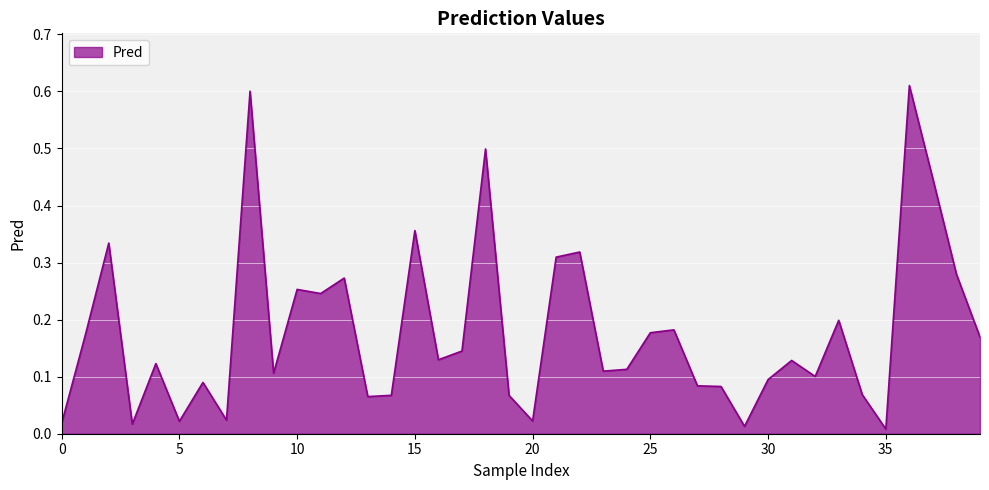

What is the difference between the maximum and minimum values?

0.6